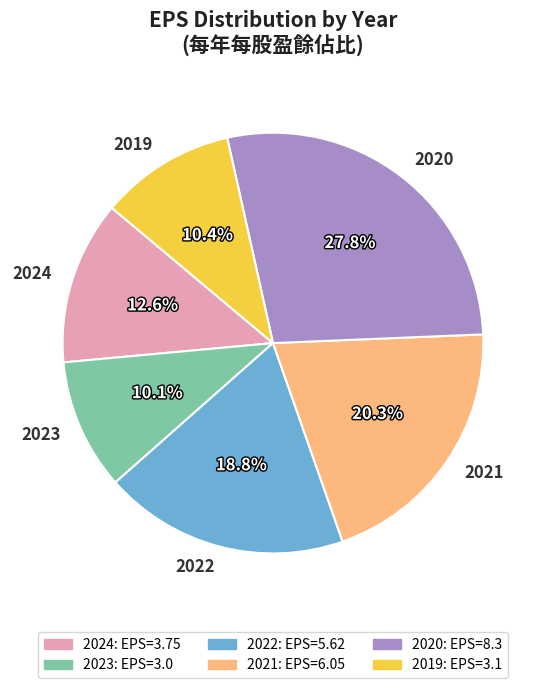

How many segments does this pie chart have?

6